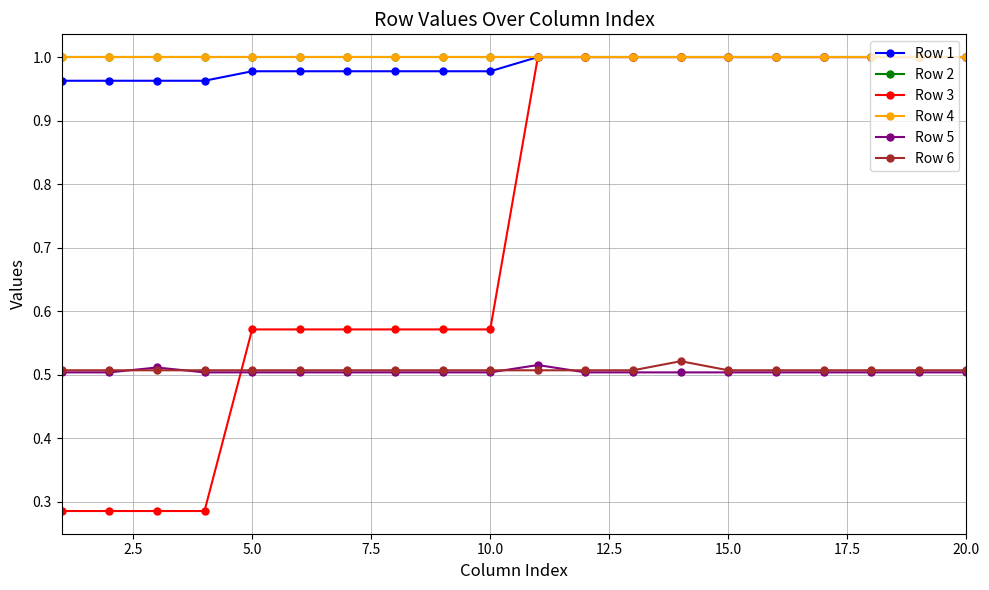

Is this an area chart (filled region under the line)?

No